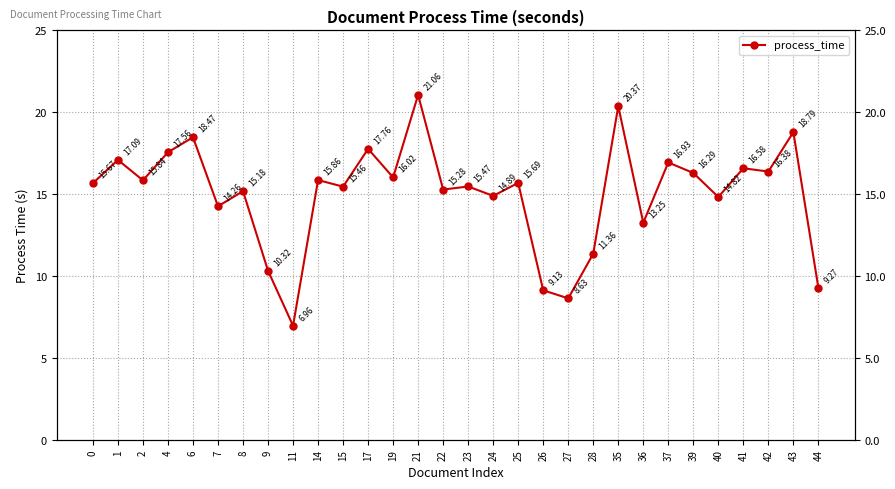

The value at 15 is 4.6. True or false?

False